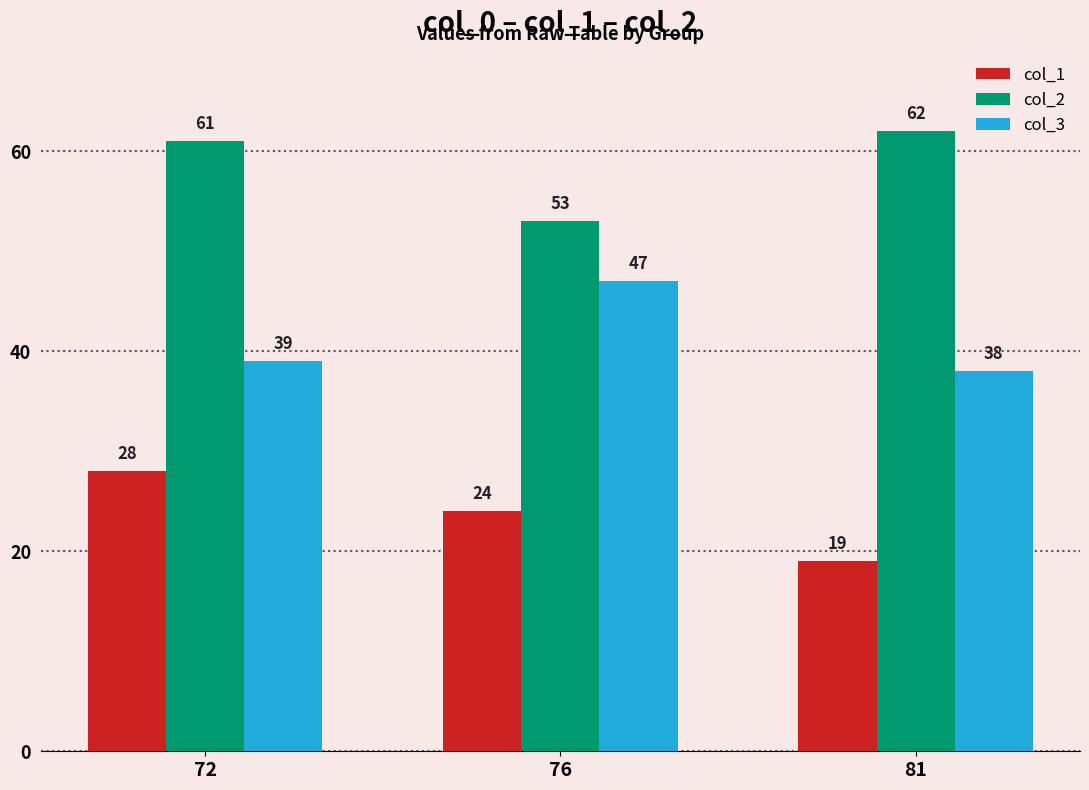

List the series in order of their overall mean, highest first.

col_2, col_3, col_1